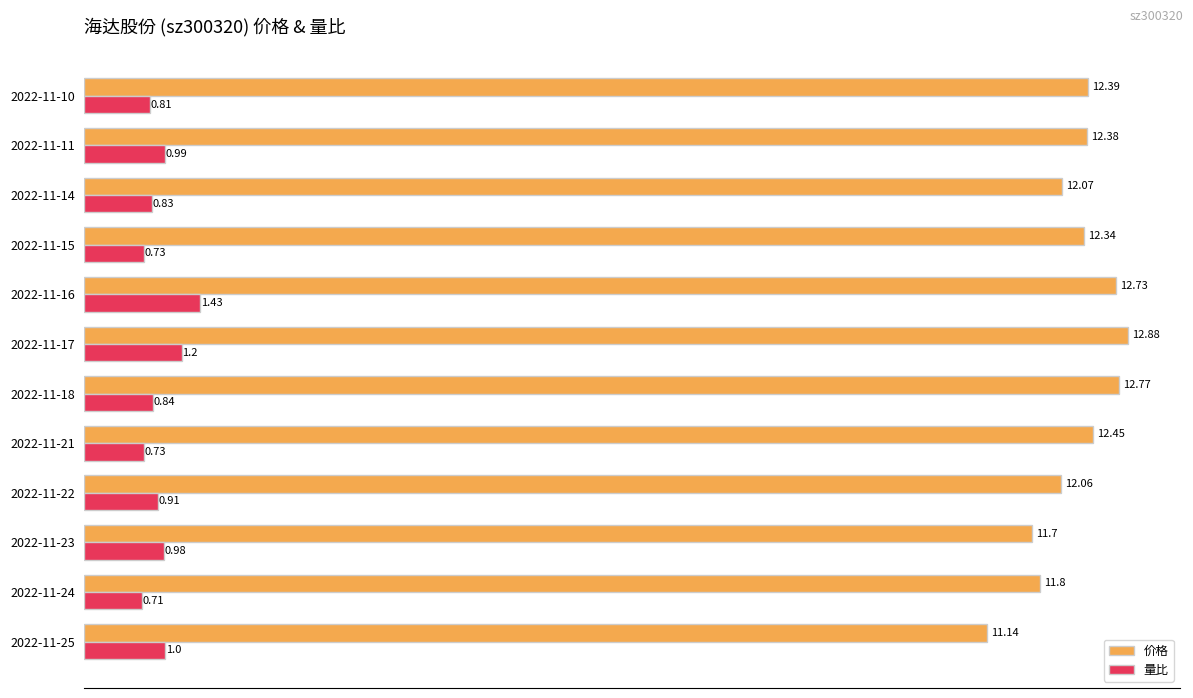

Which series changed the most between 2022-11-25 and 2022-11-21?

价格